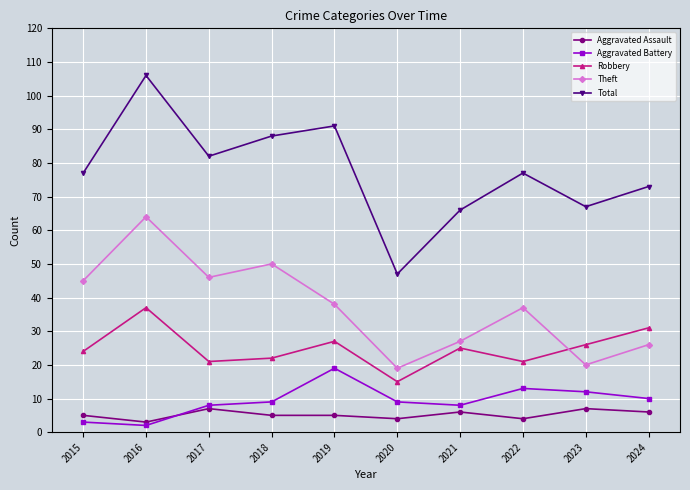

How many values in the Theft series are below 38?

5